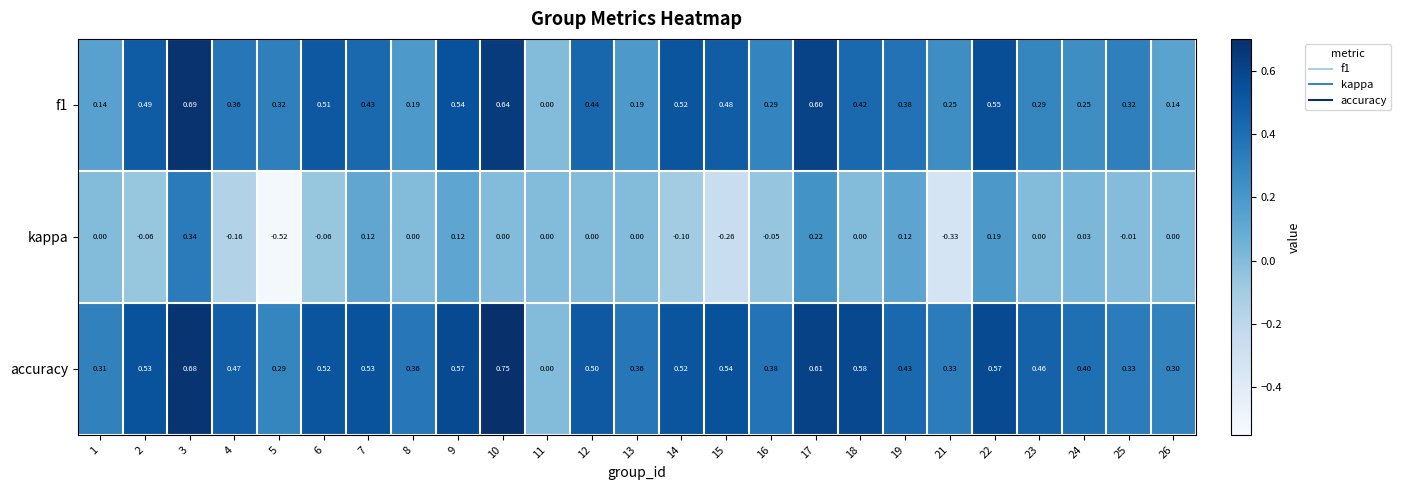

Which series has the largest total across all categories?

accuracy